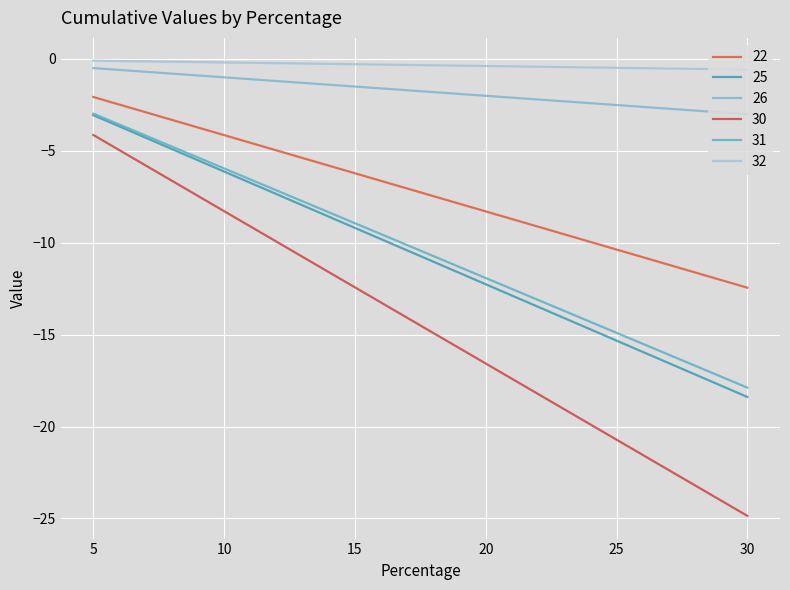

Is this an area chart (filled region under the line)?

No